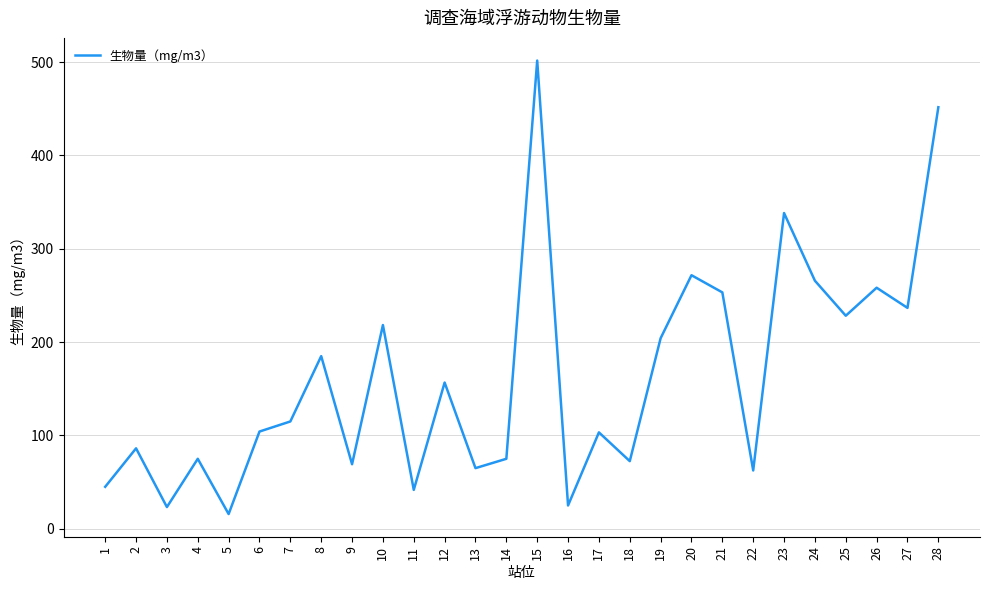

Where is the first local minimum?

3